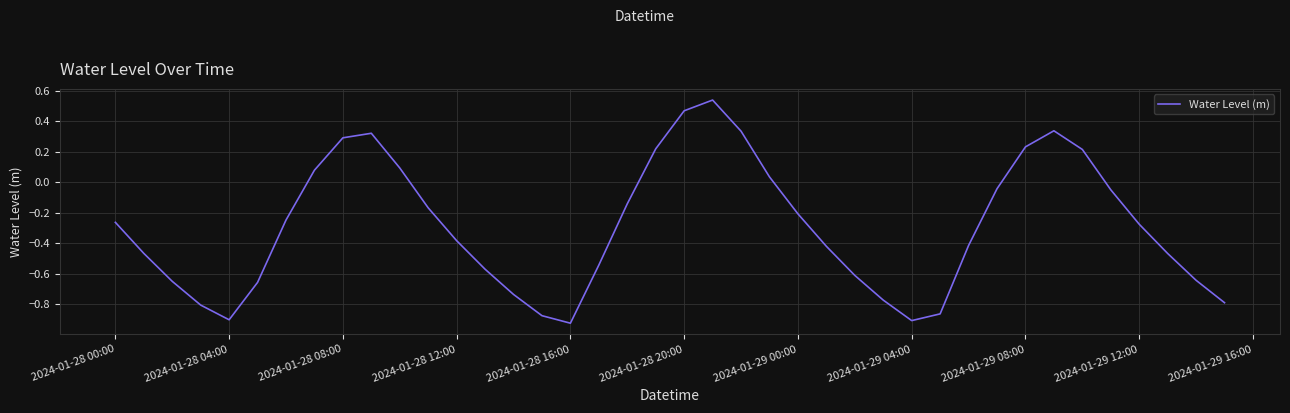

How many values are below zero?

28